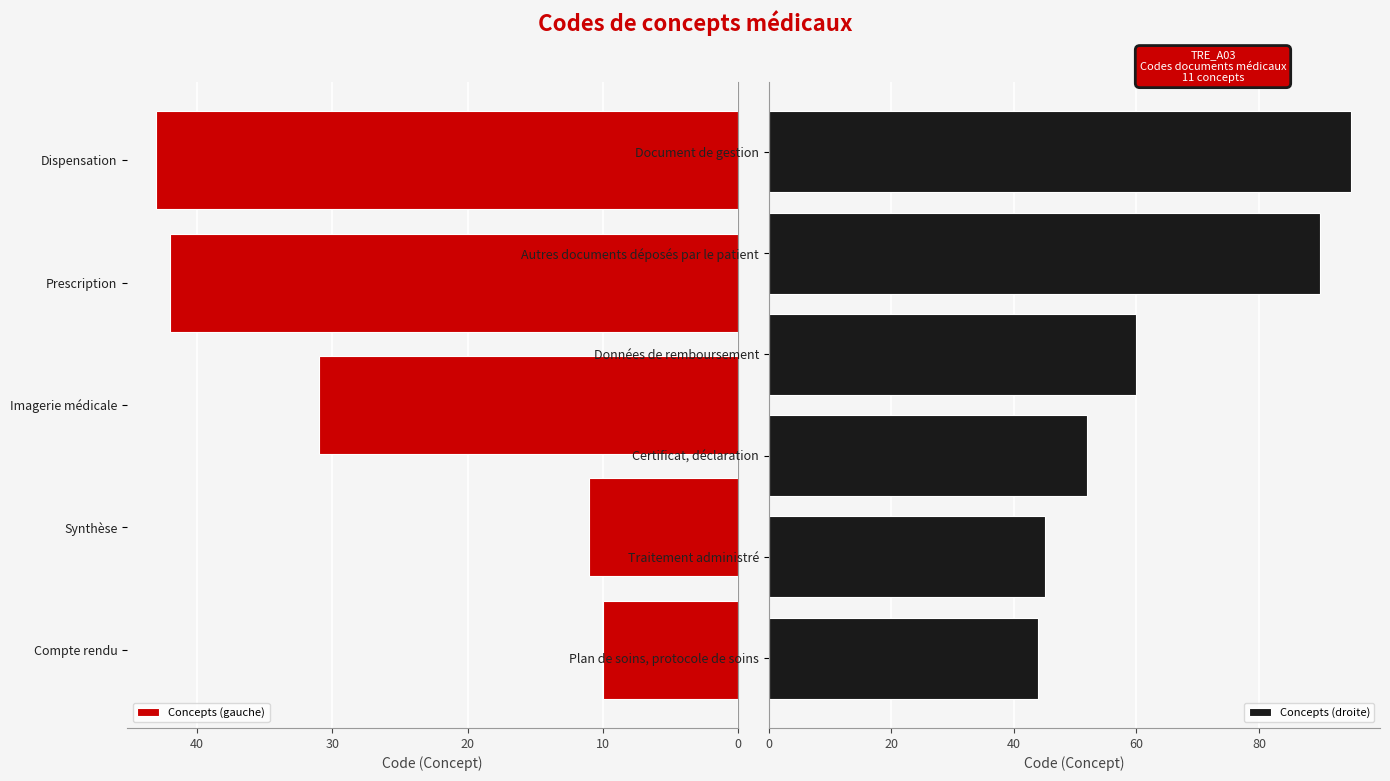

What is the minimum value shown in the chart?

10